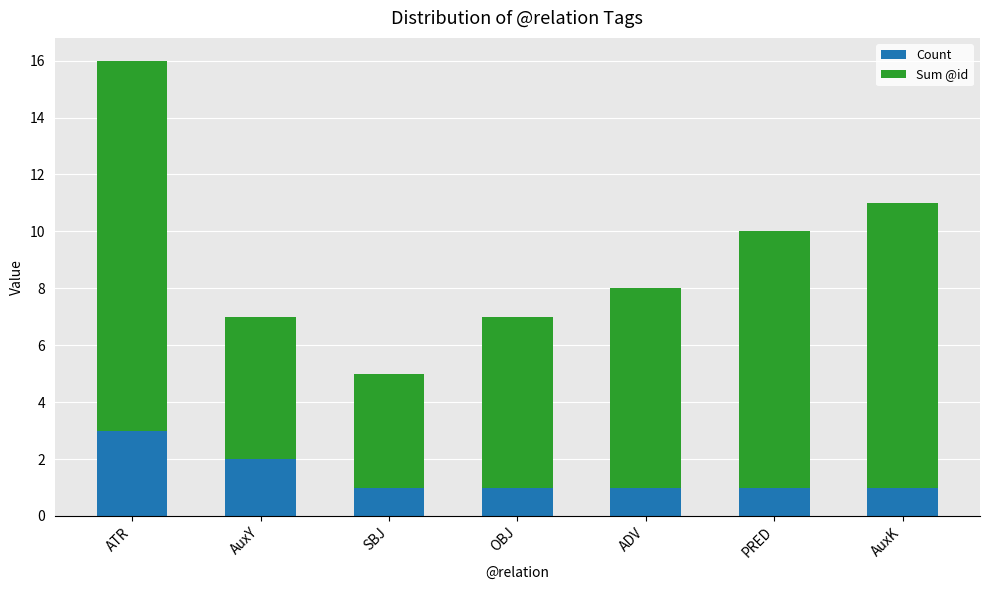

What is the total value across all series at OBJ?

7